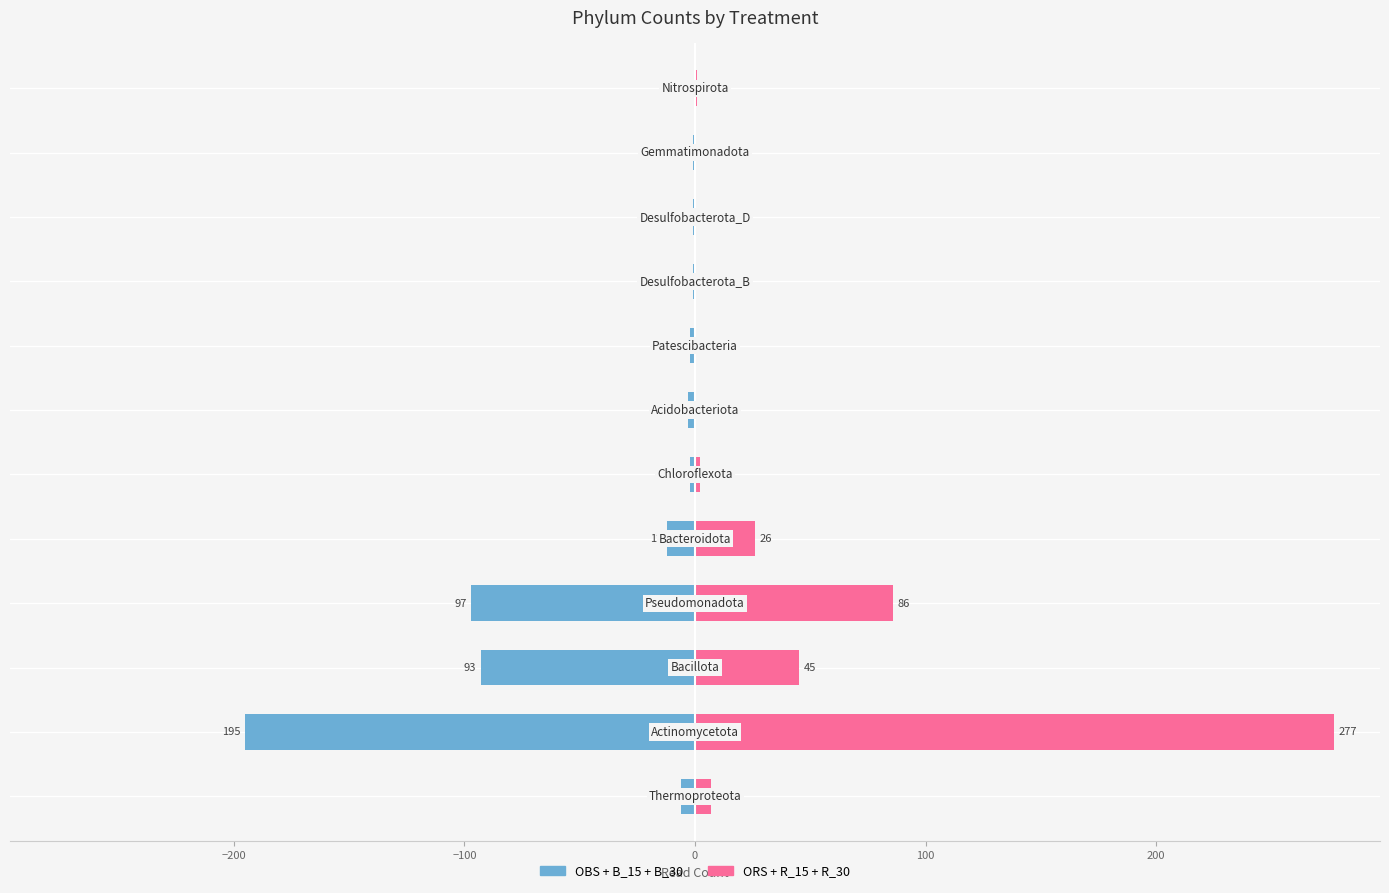

Rank the series at 10 from lowest to highest value.

OBS+B_15+B_30, ORS+R_15+R_30